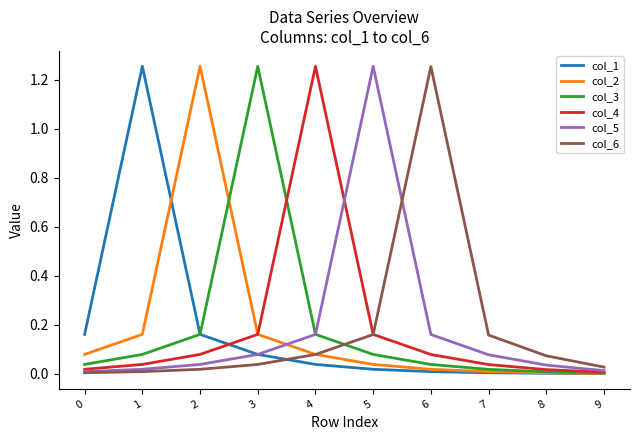

What is the difference between the highest and lowest values at 3?

1.2